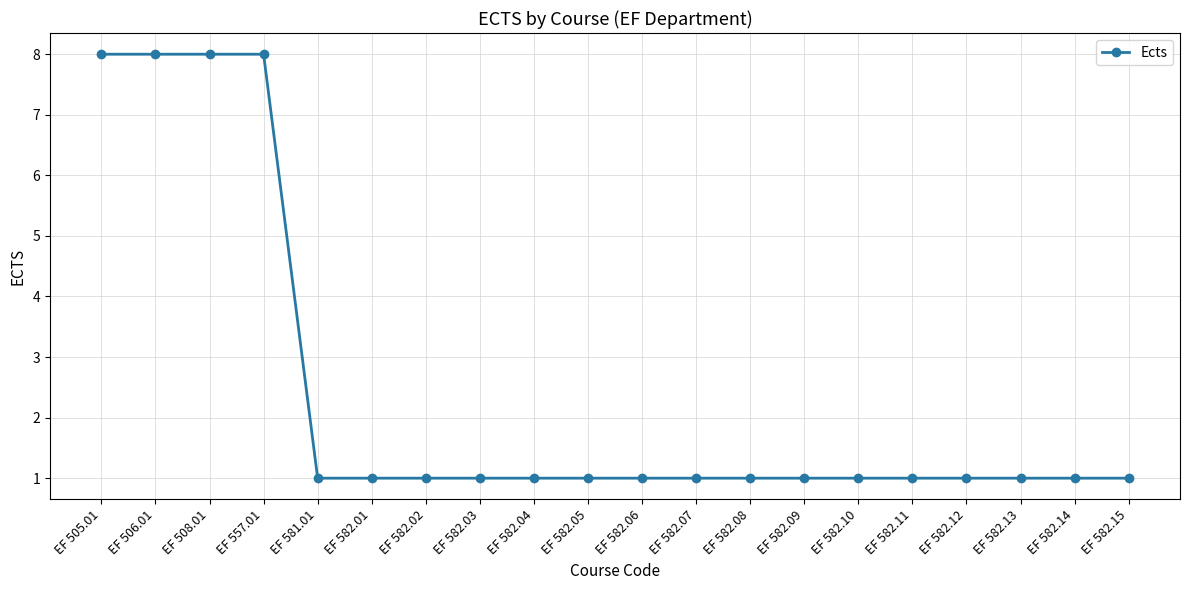

What is the label of the 6th point from the right?

EF 582.10